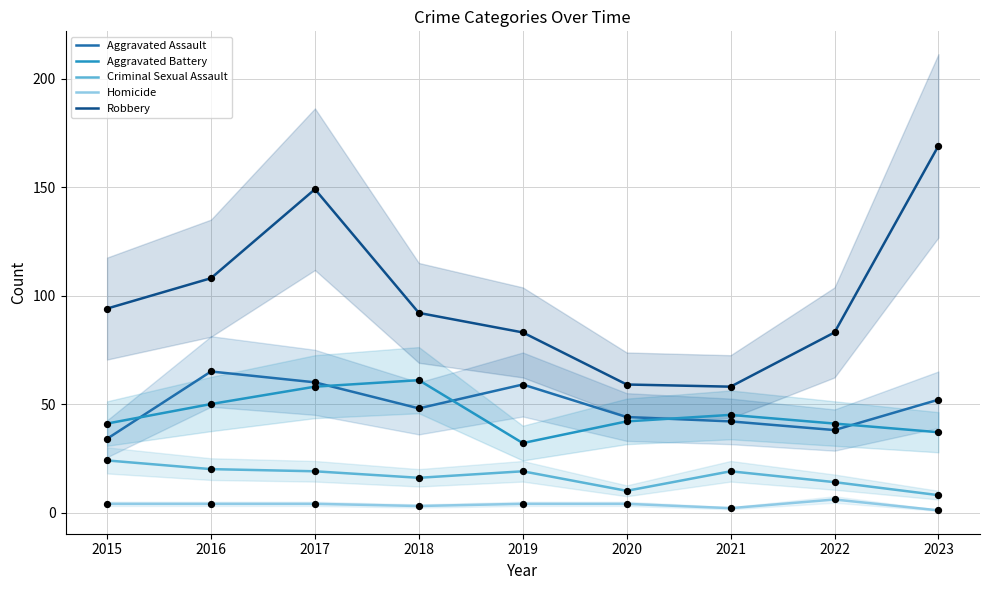

What are all the series names shown in the legend?

Aggravated Assault, Aggravated Battery, Criminal Sexual Assault, Homicide, Robbery